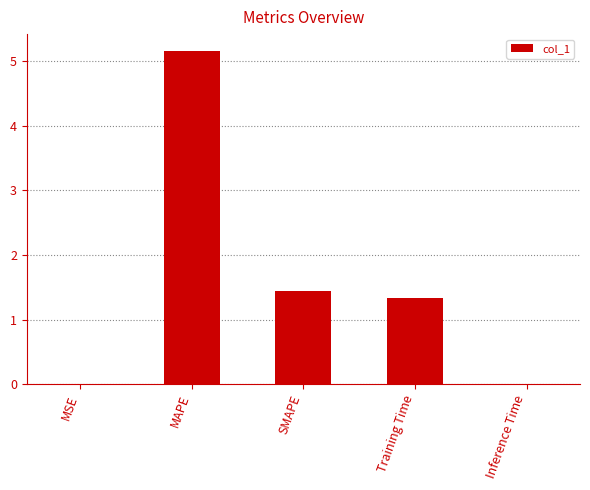

Where does the data first go above 1?

MAPE